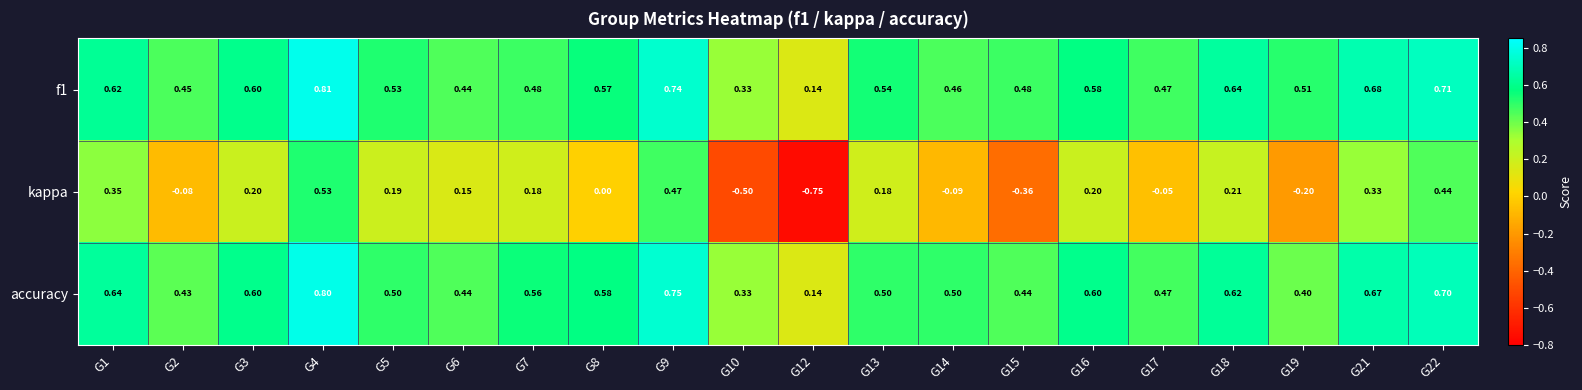

Which series has the widest spread of values?

kappa